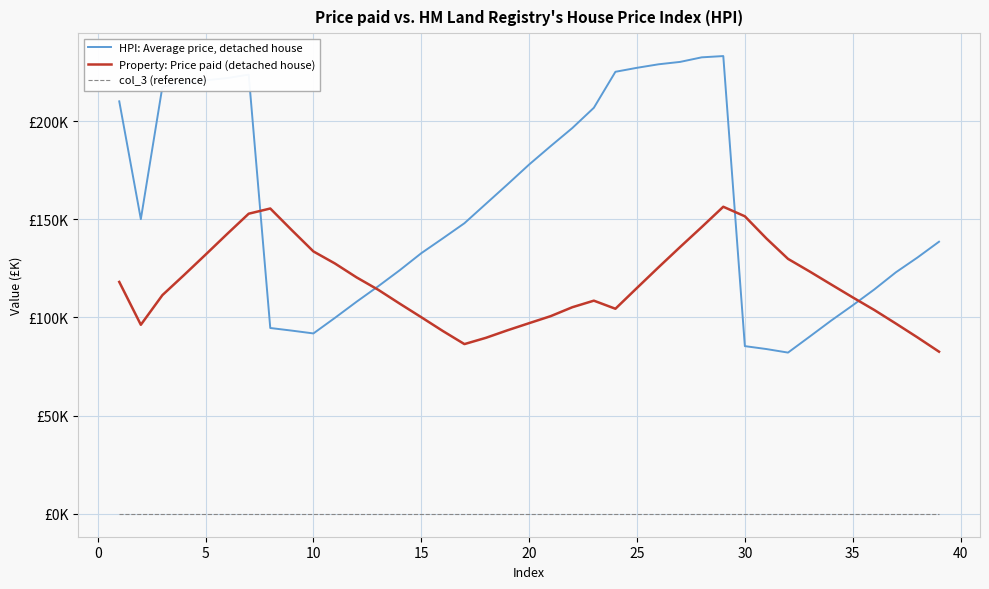

Does the chart display data point markers on the line(s)?

No